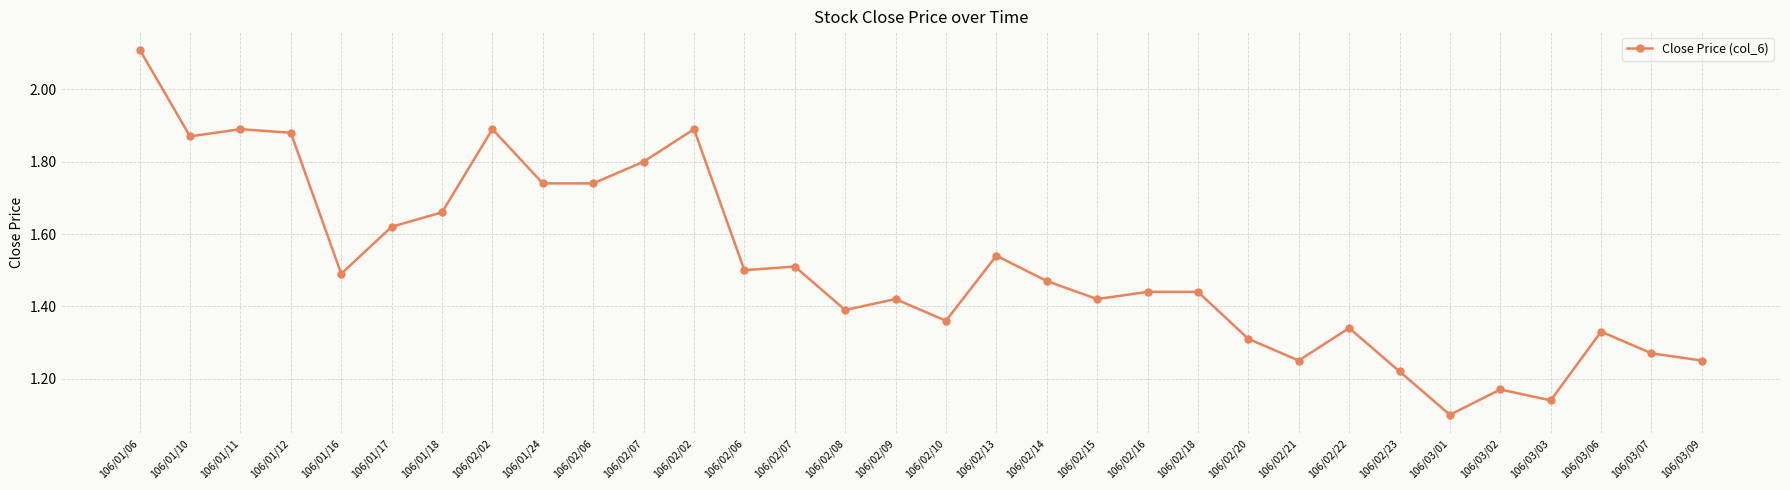

How many lines are shown in the chart?

1